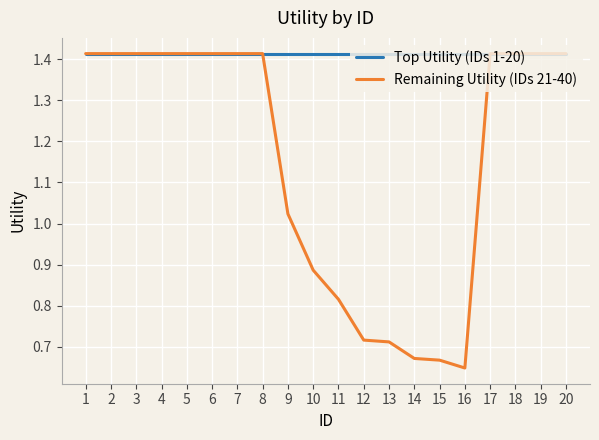

Rank the series by their average value, from highest to lowest.

Top Utility (IDs 1-20), Remaining Utility (IDs 21-40)